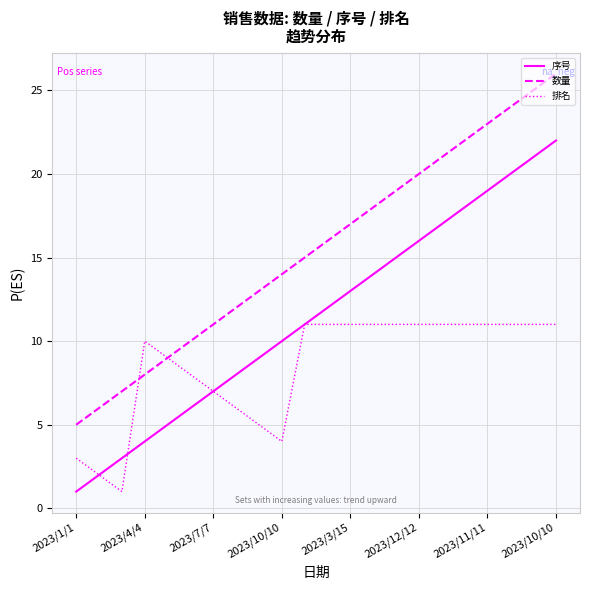

What is the maximum value shown in the chart?

26